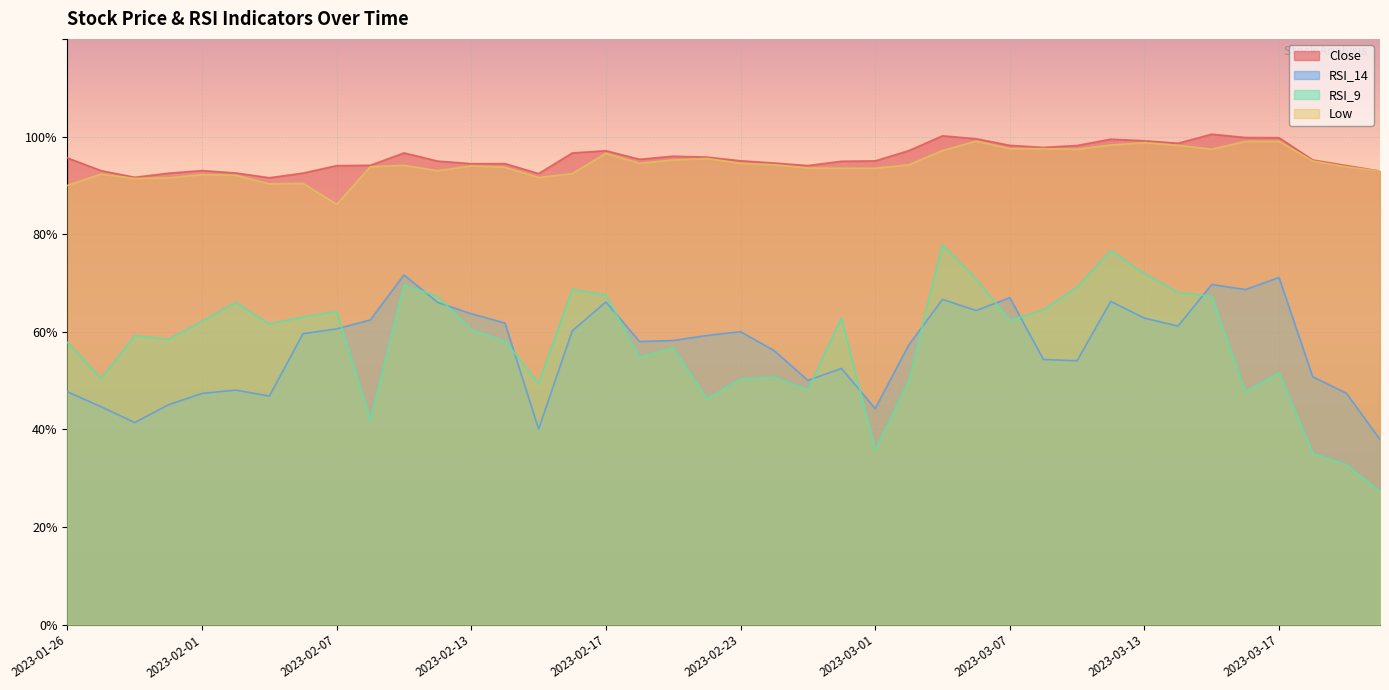

At which label is RSI_9 closest to 52?

2023-03-17